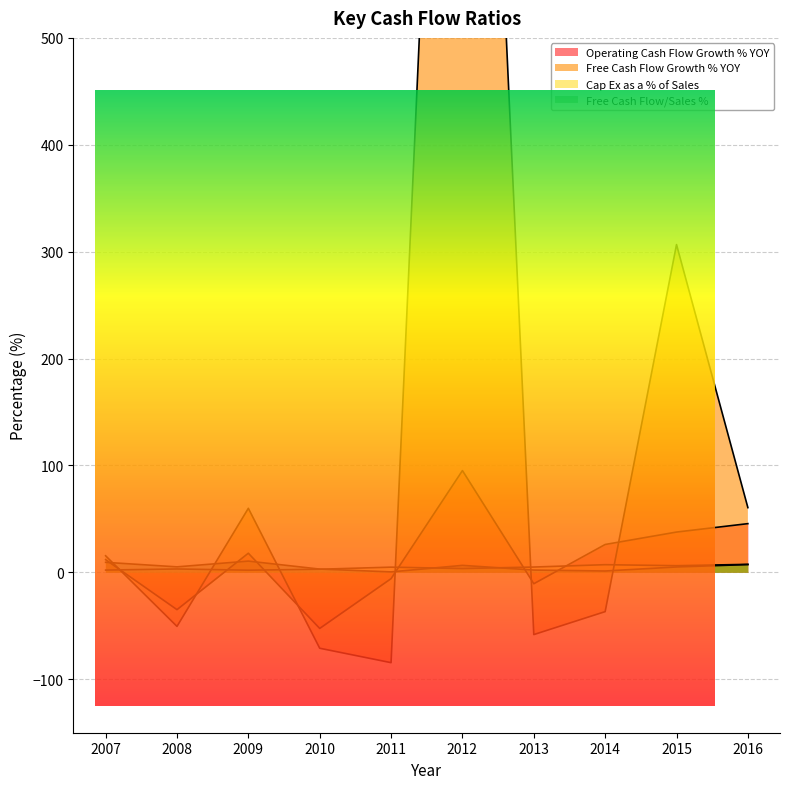

Where do Free Cash Flow/Sales % and Cap Ex as a % of Sales first cross each other?

2010 and 2011